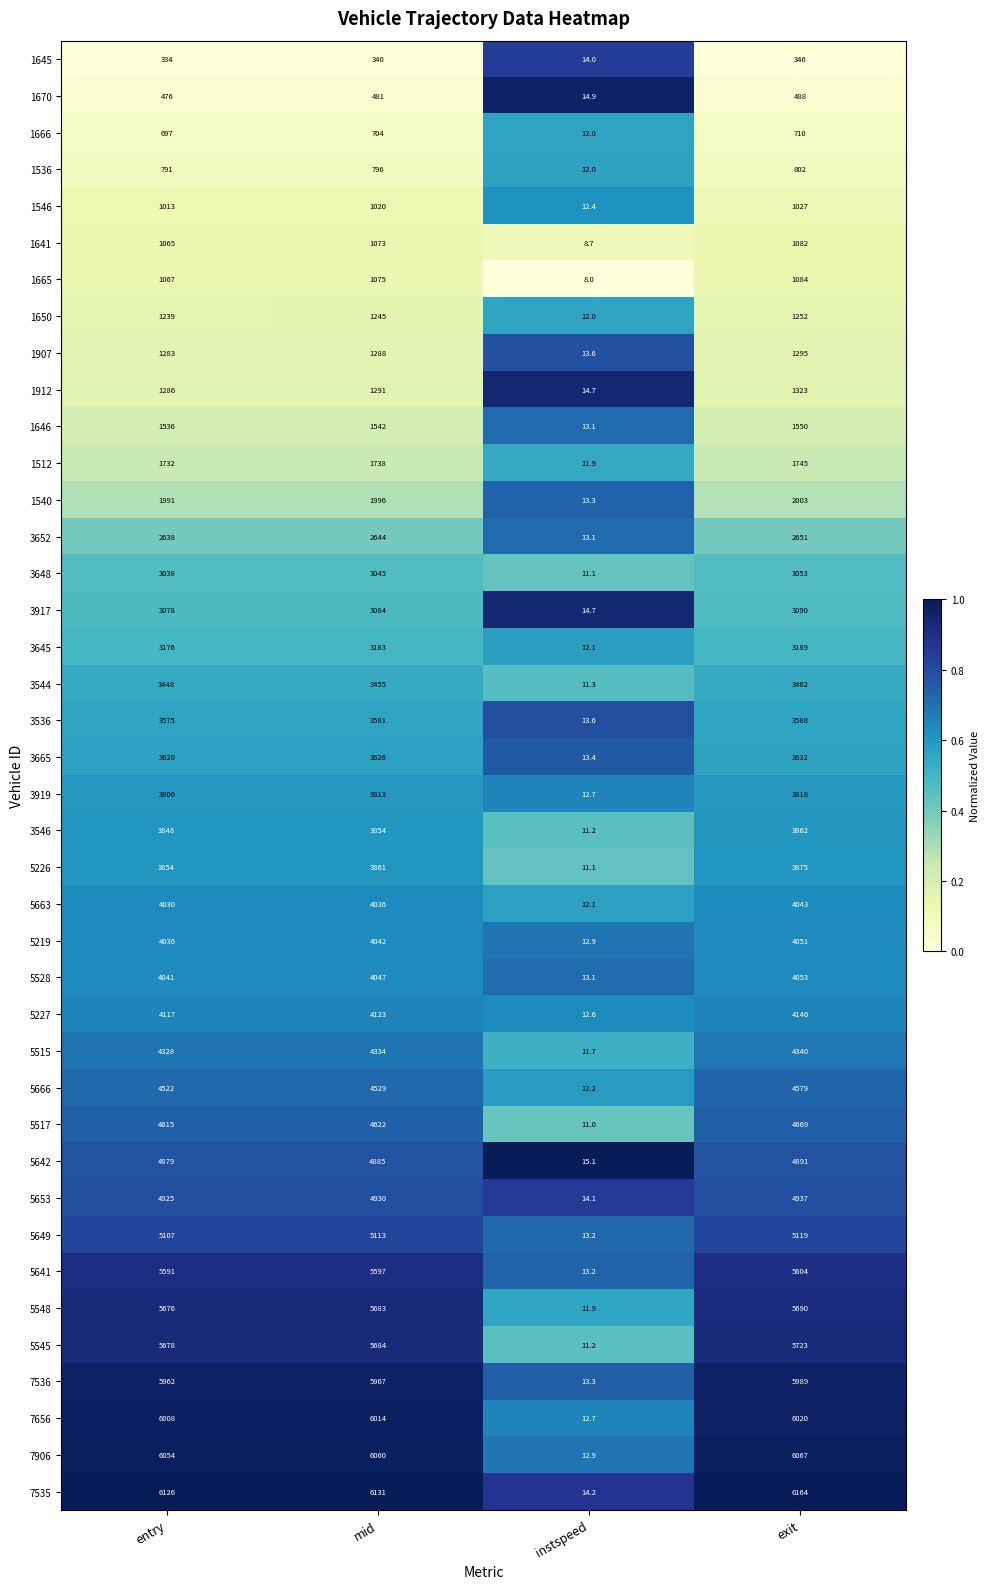

What is the difference between the maximum and minimum values in the 3544 series?

3450.7